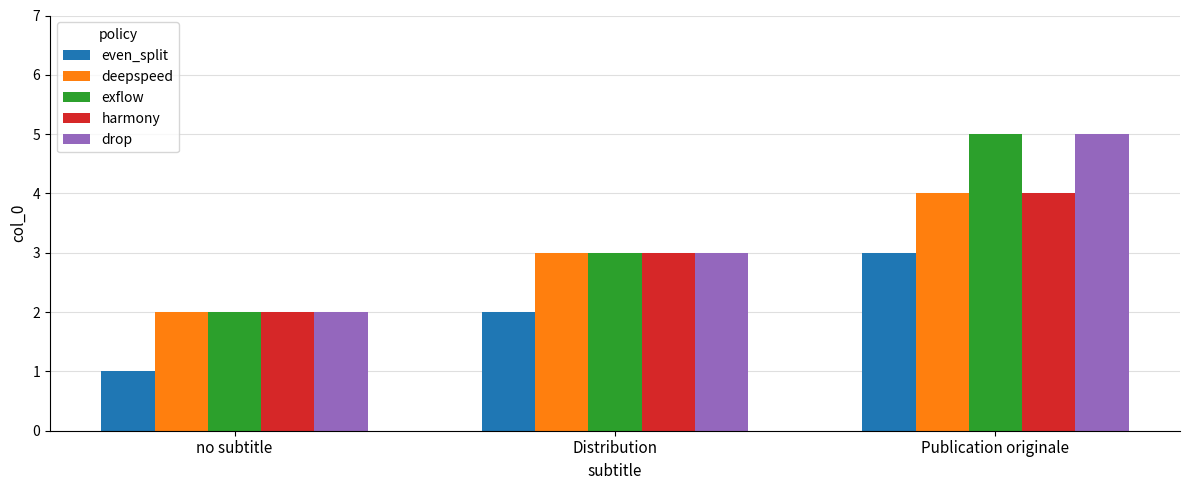

How many harmony values are between 2 and 4?

3